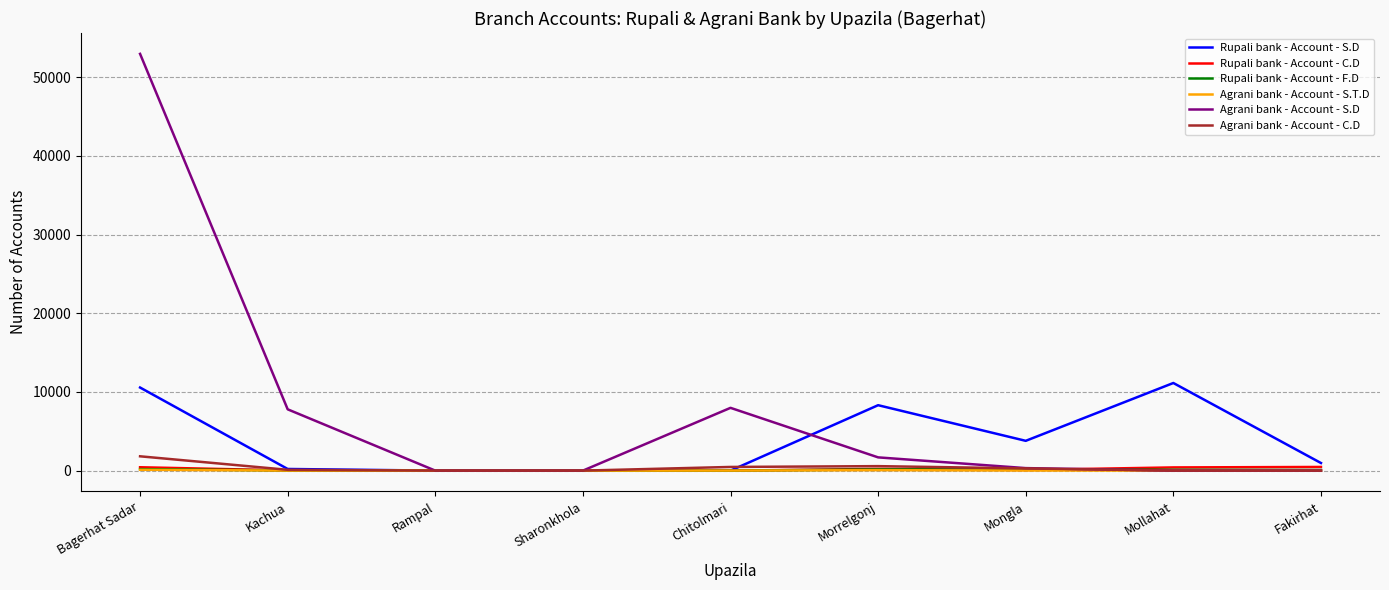

At which category is the sum across all series the highest?

Bagerhat Sadar